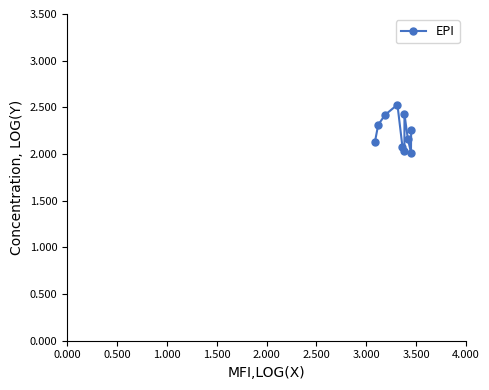

How many points are higher than both their immediate neighbors (excluding endpoints)?

2